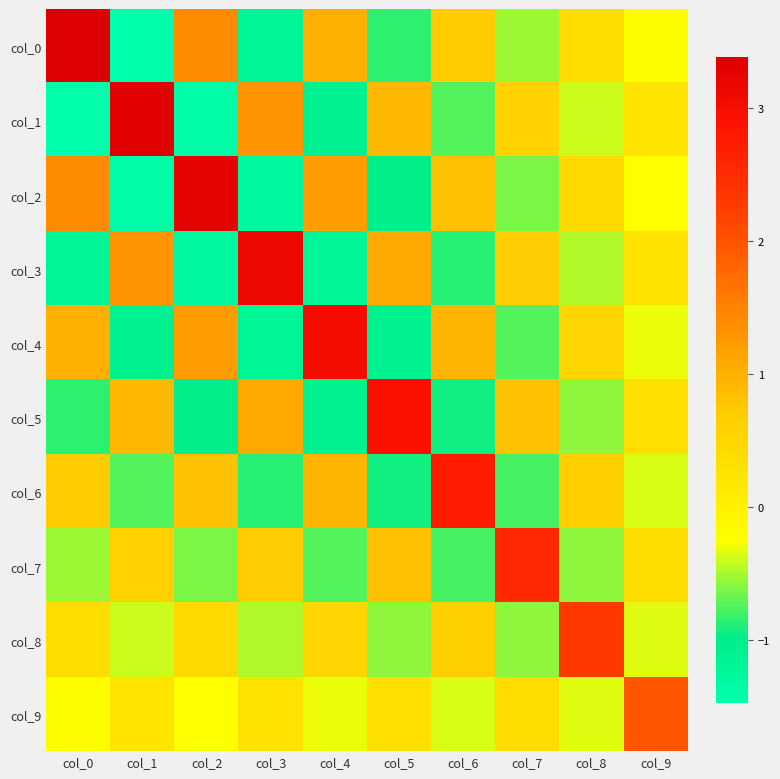

Reading left to right, what are all the values shown in this chart?

col_0: col_0=3.4	col_1=-1.5	col_2=1.4	col_3=-1.2	col_4=1.0	col_5=-0.9	col_6=0.7	col_7=-0.5	col_8=0.4	col_9=-0.2
col_1: col_0=-1.5	col_1=3.3	col_2=-1.4	col_3=1.3	col_4=-1.1	col_5=0.9	col_6=-0.7	col_7=0.6	col_8=-0.4	col_9=0.2
col_2: col_0=1.4	col_1=-1.4	col_2=3.2	col_3=-1.3	col_4=1.2	col_5=-1.0	col_6=0.8	col_7=-0.6	col_8=0.4	col_9=-0.3
col_3: col_0=-1.2	col_1=1.3	col_2=-1.3	col_3=3.1	col_4=-1.2	col_5=1.1	col_6=-0.9	col_7=0.7	col_8=-0.5	col_9=0.3
col_4: col_0=1.0	col_1=-1.1	col_2=1.2	col_3=-1.2	col_4=3.0	col_5=-1.1	col_6=1.0	col_7=-0.7	col_8=0.5	col_9=-0.3
col_5: col_0=-0.9	col_1=0.9	col_2=-1.0	col_3=1.1	col_4=-1.1	col_5=2.9	col_6=-0.9	col_7=0.8	col_8=-0.6	col_9=0.3
col_6: col_0=0.7	col_1=-0.7	col_2=0.8	col_3=-0.9	col_4=1.0	col_5=-0.9	col_6=2.7	col_7=-0.8	col_8=0.6	col_9=-0.4
col_7: col_0=-0.5	col_1=0.6	col_2=-0.6	col_3=0.7	col_4=-0.7	col_5=0.8	col_6=-0.8	col_7=2.6	col_8=-0.6	col_9=0.4
col_8: col_0=0.4	col_1=-0.4	col_2=0.4	col_3=-0.5	col_4=0.5	col_5=-0.6	col_6=0.6	col_7=-0.6	col_8=2.3	col_9=-0.3
col_9: col_0=-0.2	col_1=0.2	col_2=-0.3	col_3=0.3	col_4=-0.3	col_5=0.3	col_6=-0.4	col_7=0.4	col_8=-0.3	col_9=2.0